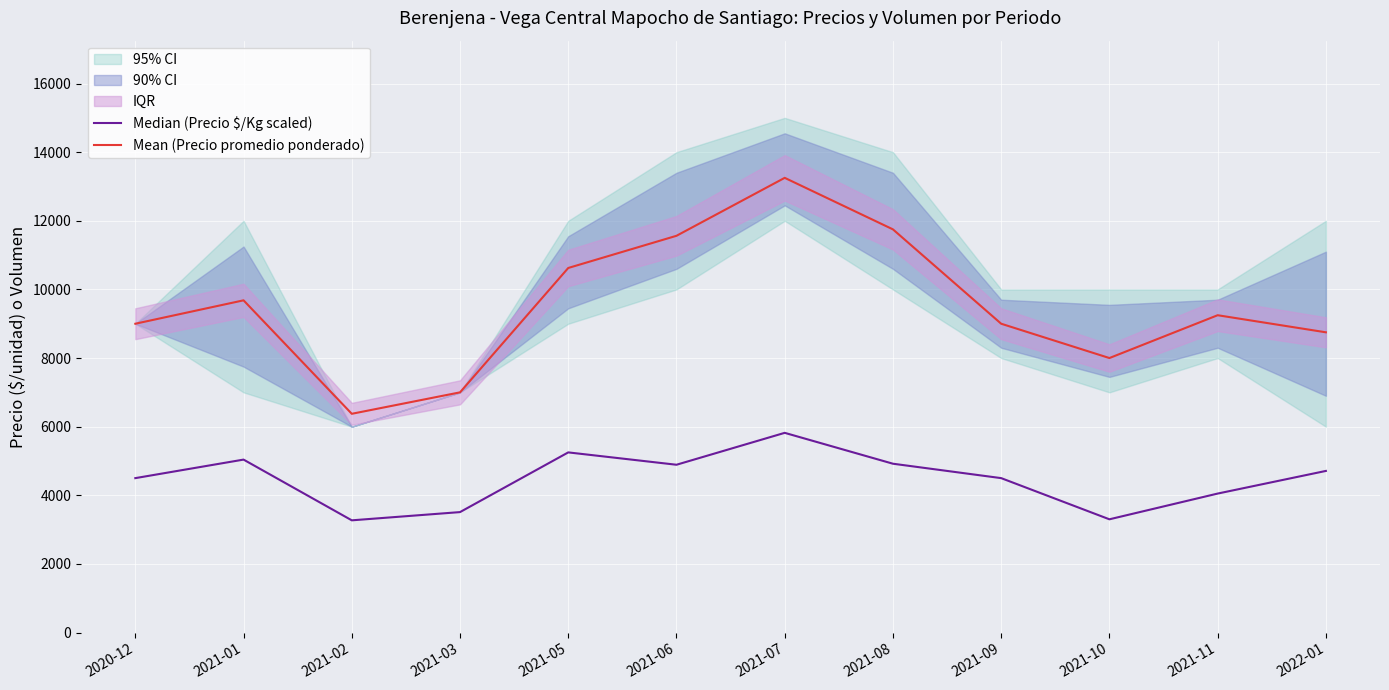

Is the value of Mean (Precio promedio ponderado) at 2021-02 greater than the value of Median (Precio $/Kg scaled) at 2022-01?

Yes